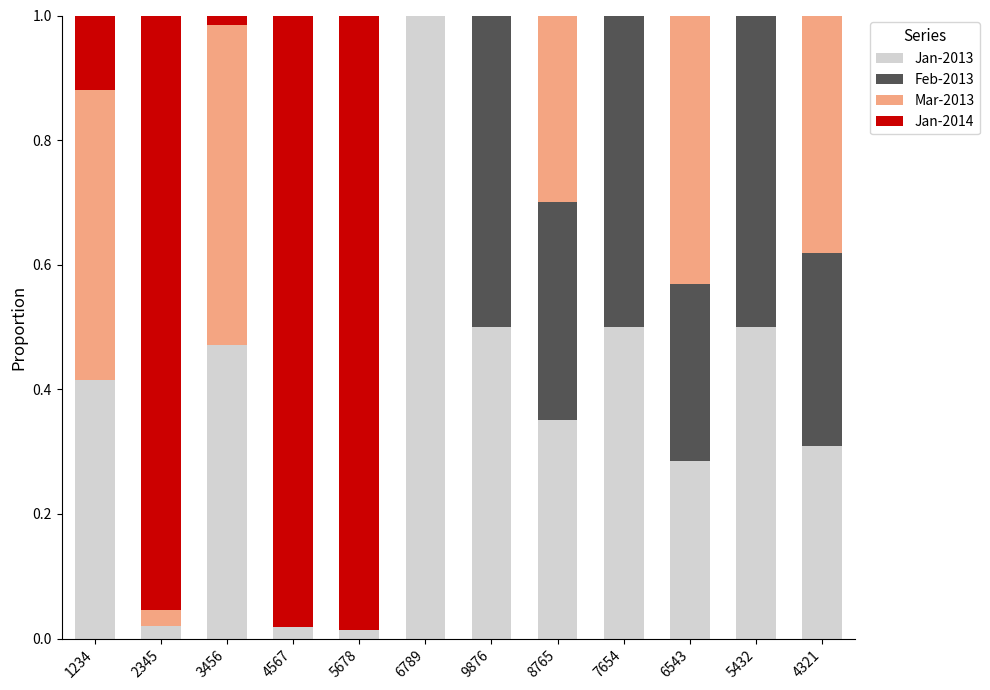

At which label does Jan-2013 reach its peak?

6789